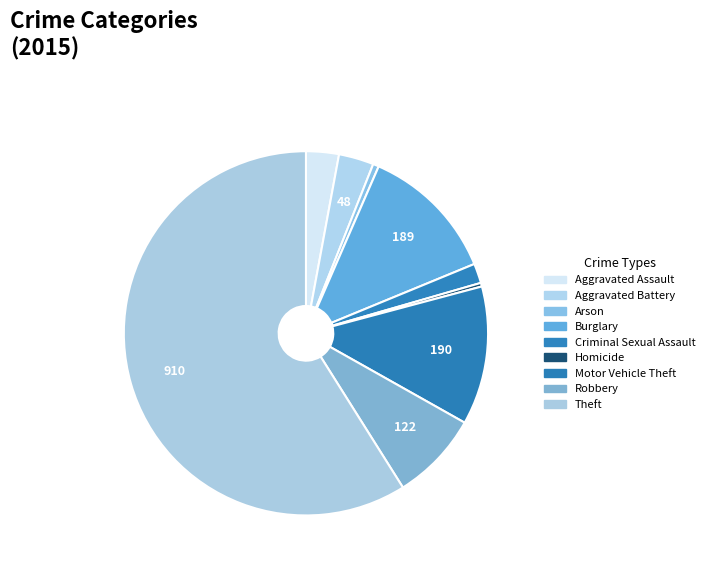

Approximately how many times larger is the value at Burglary compared to Criminal Sexual Assault?

7.0